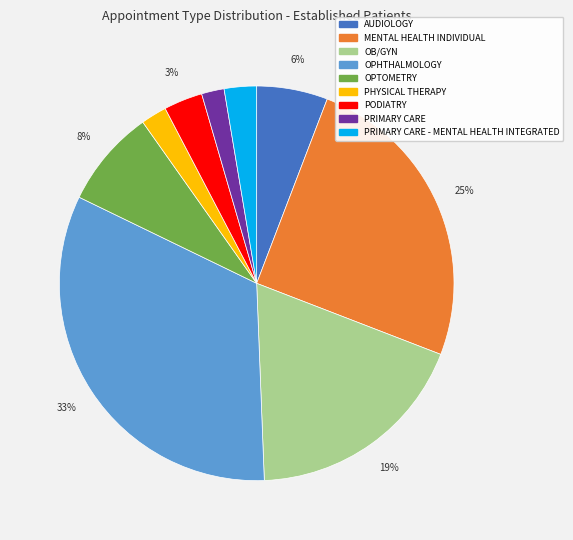

Is PHYSICAL THERAPY the majority of the pie?

No